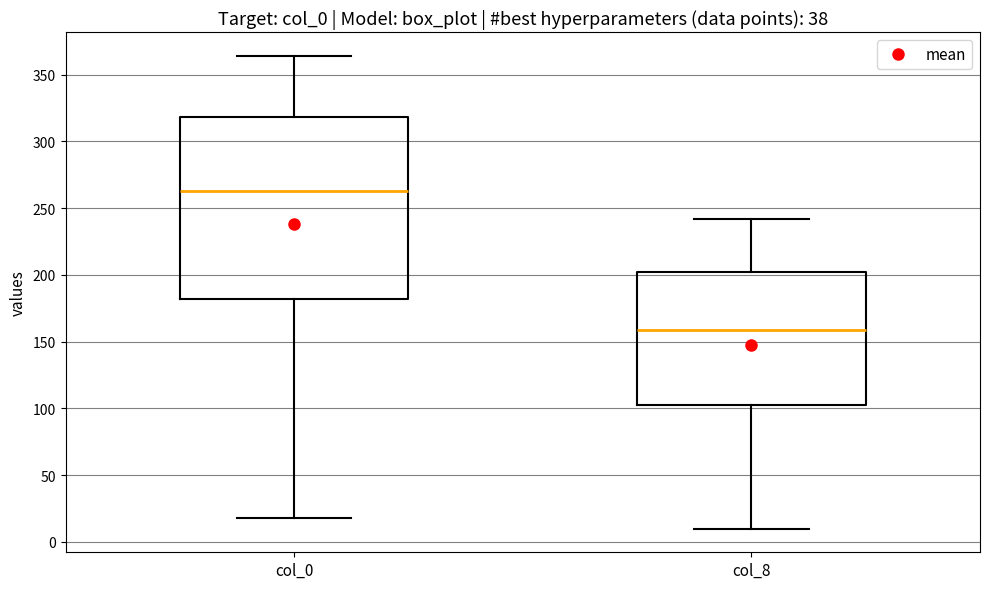

Reading left to right, transcribe this box plot: for each box, give where its median line is, the range the box spans, and where its two whiskers end, as read against the y-axis. The values are not printed on the chart, so give them approximately, as read against the axis.

col_0: median 265, box 180 to 320, whiskers 20 to 365
col_8: median 160, box 100 to 200, whiskers 10 to 240